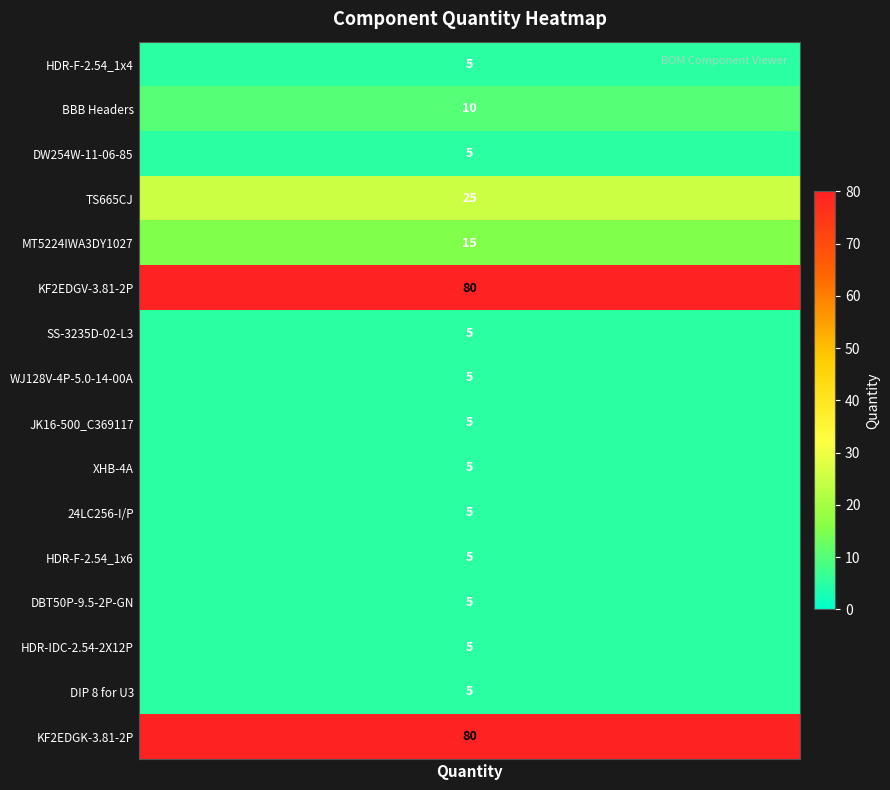

Reading right to left, list all the values displayed in this chart.

KF2EDGK-3.81-2P=80	DIP 8 for U3=5	HDR-IDC-2.54-2X12P=5	DBT50P-9.5-2P-GN=5	HDR-F-2.54_1x6=5	24LC256-I/P=5	XHB-4A=5	JK16-500_C369117=5	WJ128V-4P-5.0-14-00A=5	SS-3235D-02-L3=5	KF2EDGV-3.81-2P=80	MT5224IWA3DY1027=15	TS665CJ=25	DW254W-11-06-85=5	BBB Headers=10	HDR-F-2.54_1x4=5